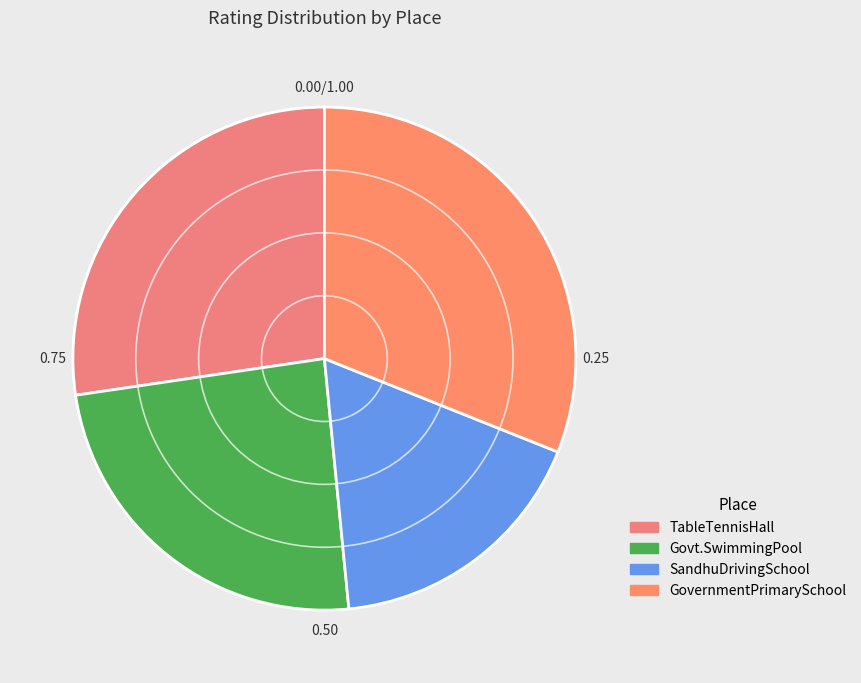

How many slices are in this pie chart?

4